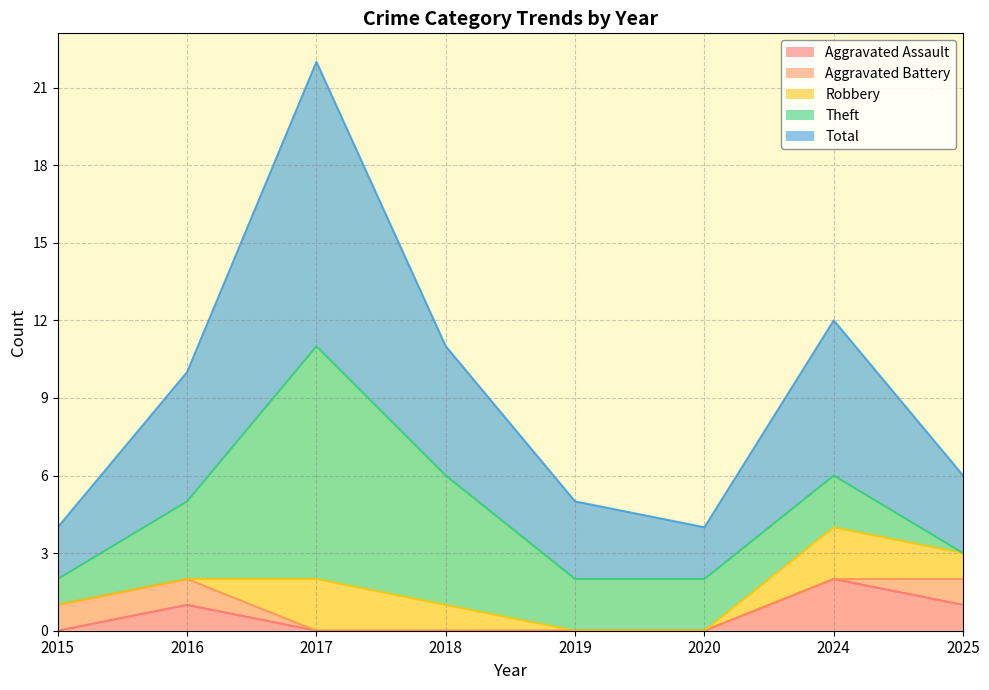

Where is the first local maximum for Aggravated Assault?

2016